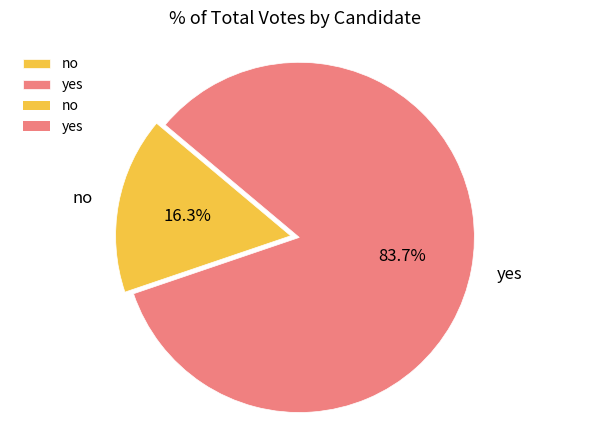

To the nearest percent, what is the combined percentage of no and yes?

100%